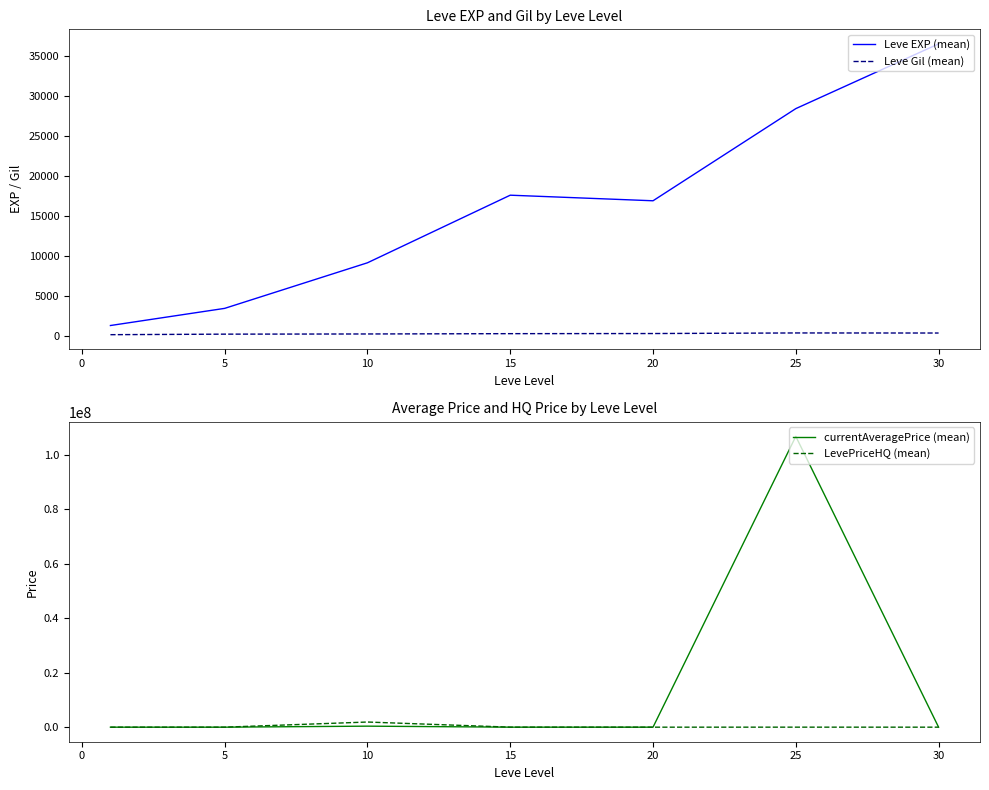

Reading left to right, what are all the values shown in this chart?

Leve EXP (mean): 1260.0	3405.0	9106.7	17563.3	16865.0	28393.3	36492.5
Leve Gil (mean): 113.6	180.0	202.8	241.3	257.0	329.7	320.8
currentAveragePrice (mean): 182.2	839.6	377332.7	6238.6	552.4	106788910.8	1316.4
LevePriceHQ (mean): 298.9	3383.0	1893218.9	7042.7	2042.6	10498.4	3576.4